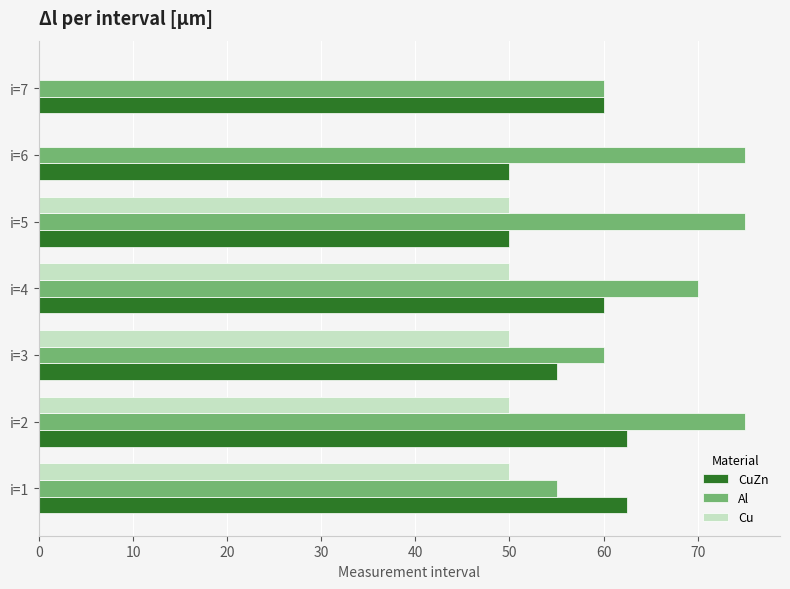

What is the sum of the CuZn values at i=6 and i=2?

112.5